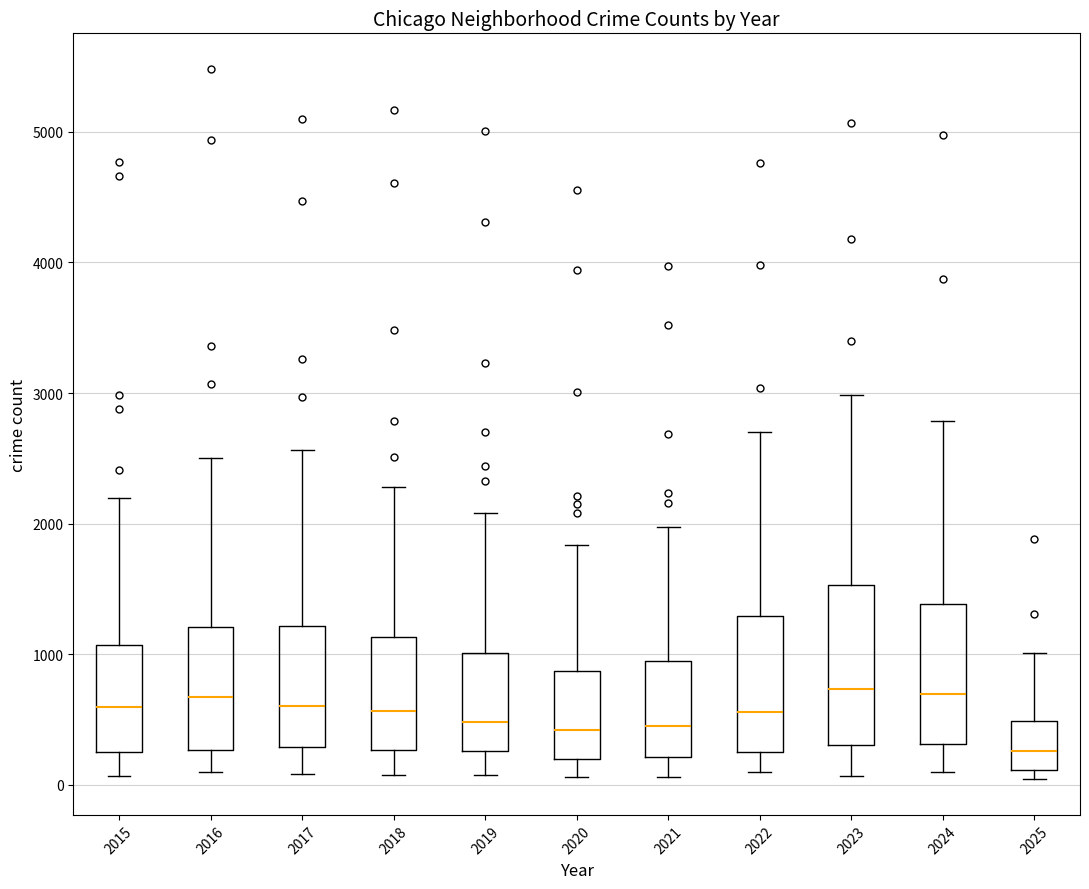

Comparing the boxes themselves (not the whiskers), which one is the tallest?

2023